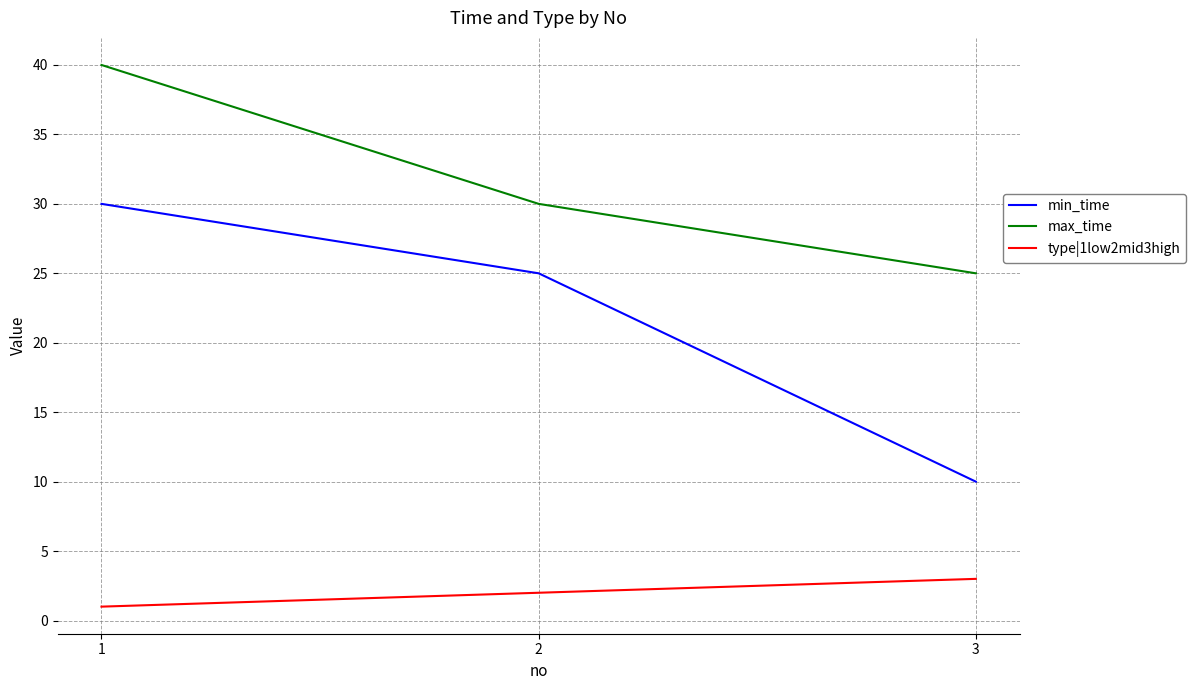

Which series has the widest spread of values?

min_time